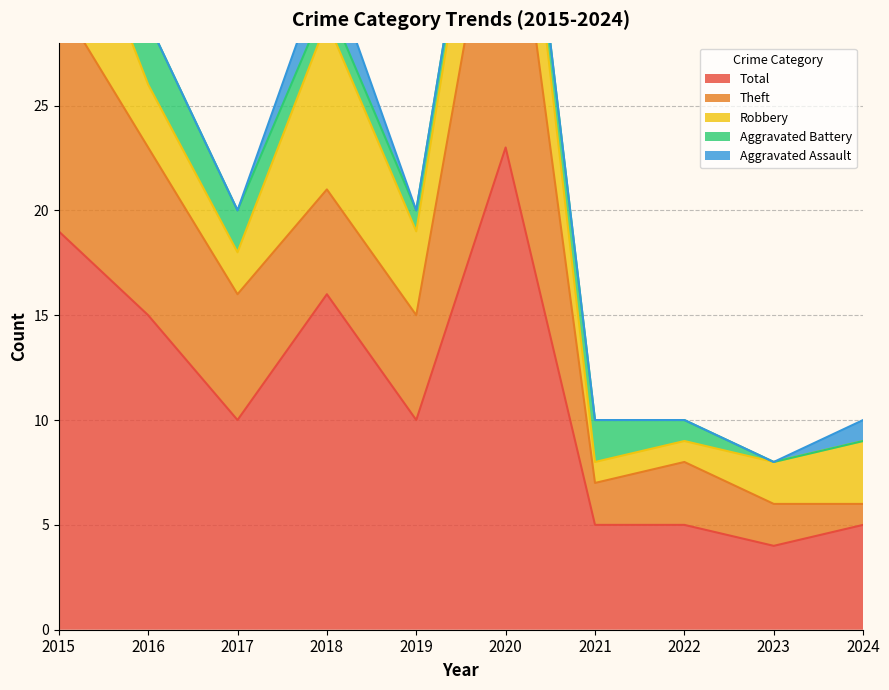

Which category has the highest value in the Theft (line) series?

2020